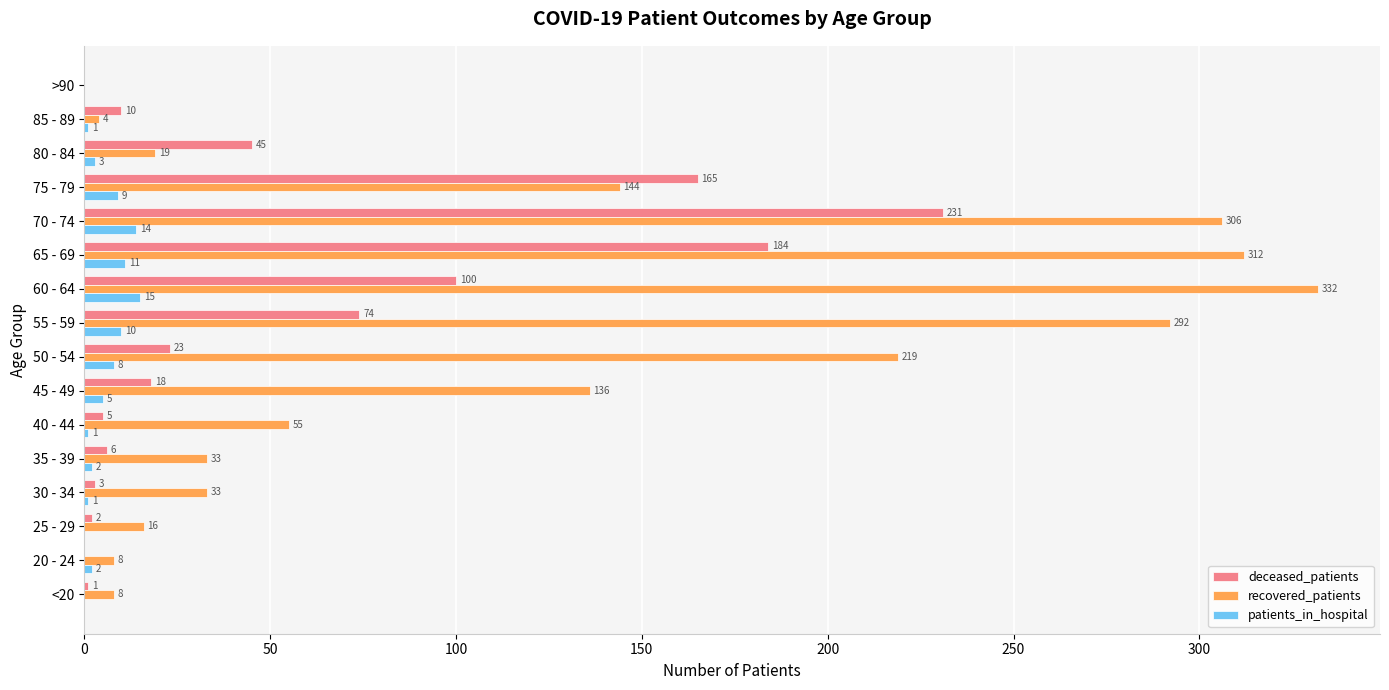

How many series are shown in this chart?

3